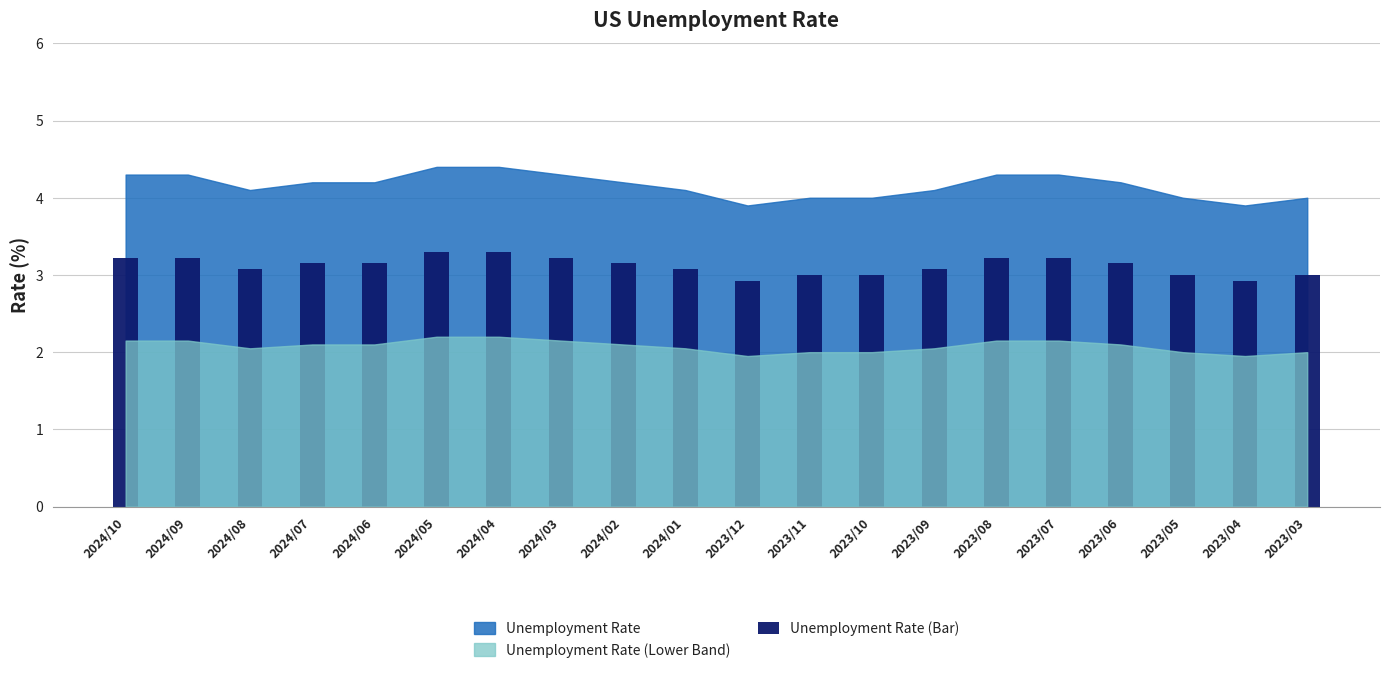

Count the number of data series in this chart.

1